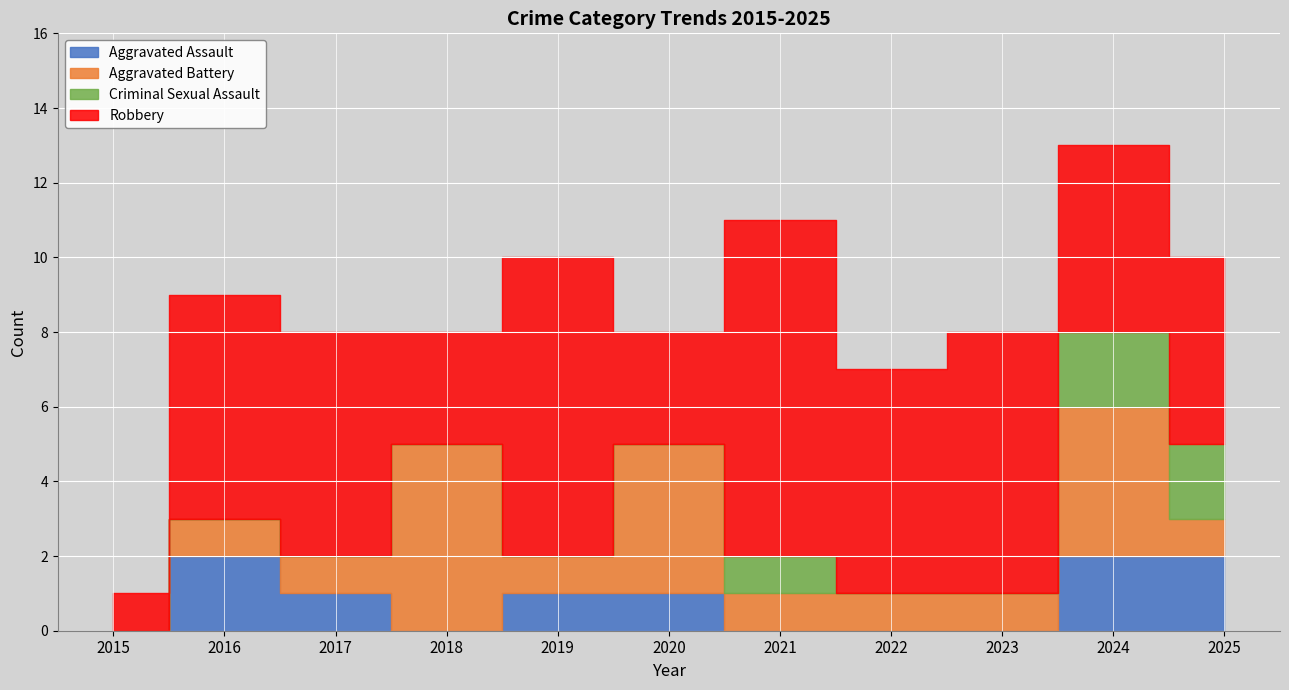

What is the difference between the maximum and minimum values in the Aggravated Assault series?

2